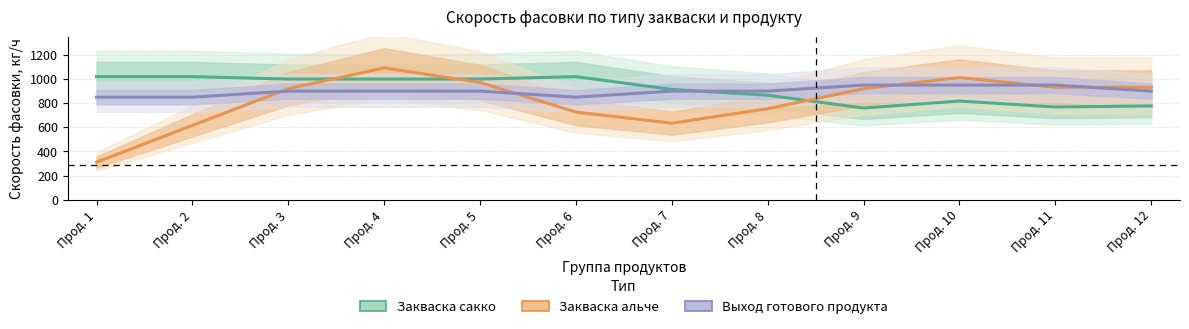

How many interior local valleys does the Закваска альче series have?

1